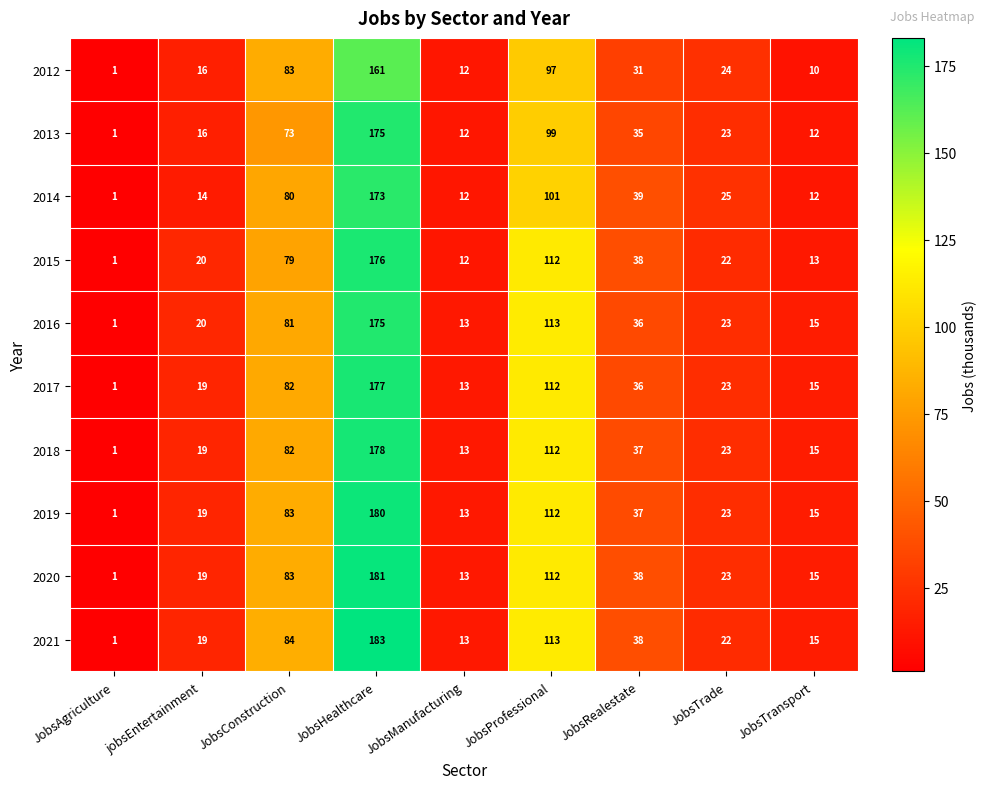

Rank the categories by 2020 value from lowest to highest.

JobsAgriculture, JobsManufacturing, JobsTransport, jobsEntertainment, JobsTrade, JobsRealestate, JobsConstruction, JobsProfessional, JobsHealthcare